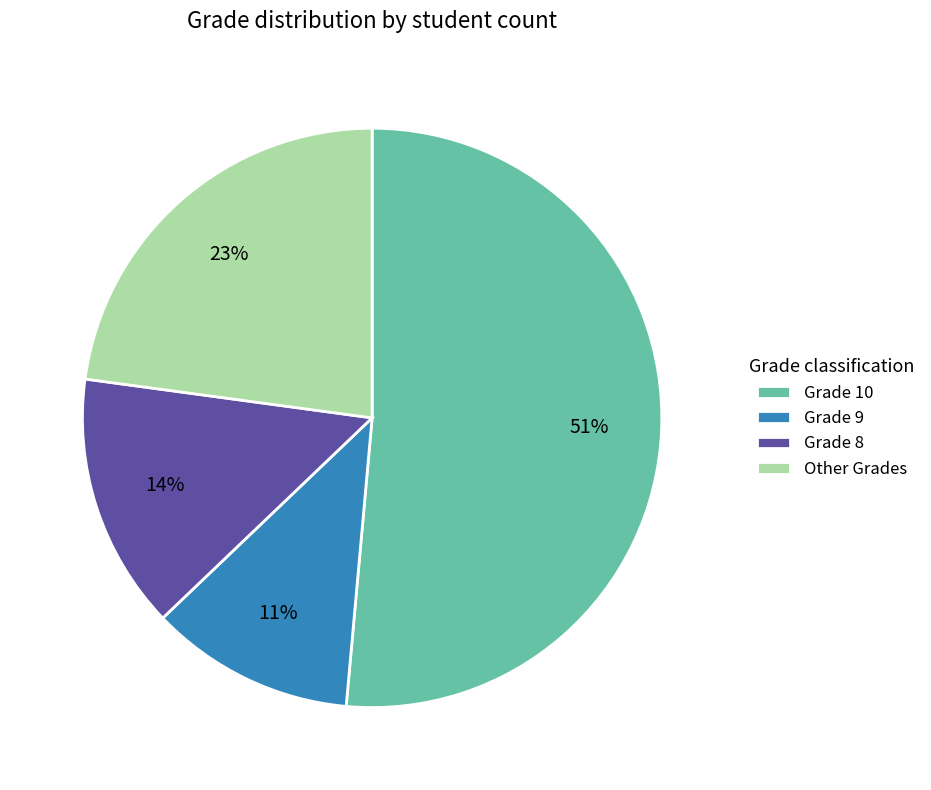

Count the number of slices in the pie.

4